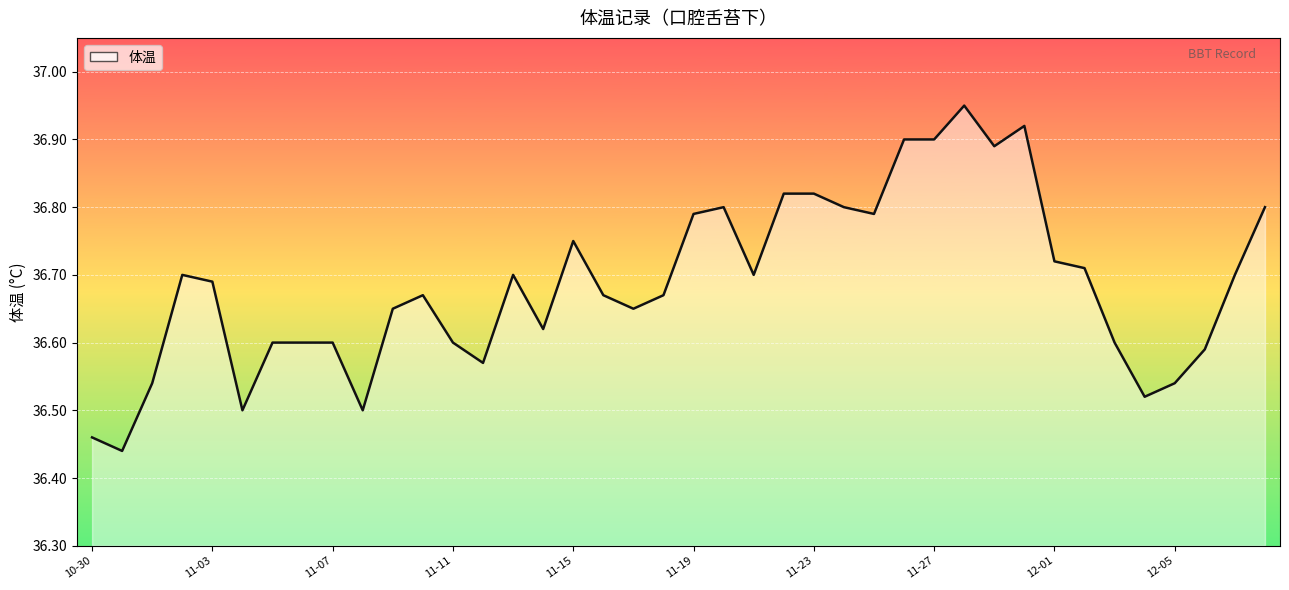

What is the difference between the maximum and minimum values?

0.5